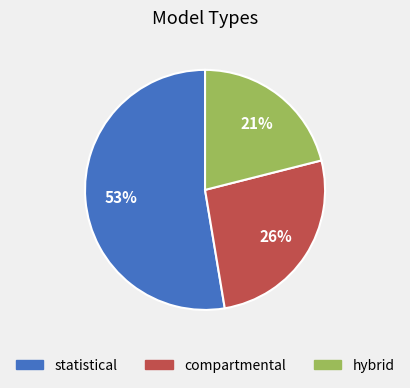

To the nearest percent, what percentage of the pie is compartmental?

26%